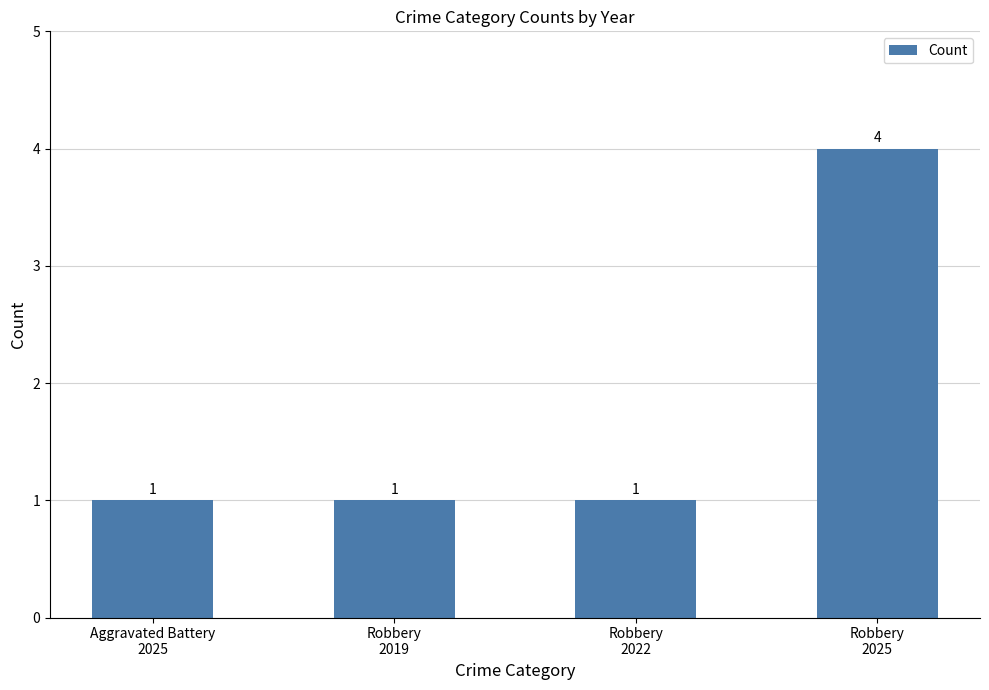

How many values are between 1 and 4?

4